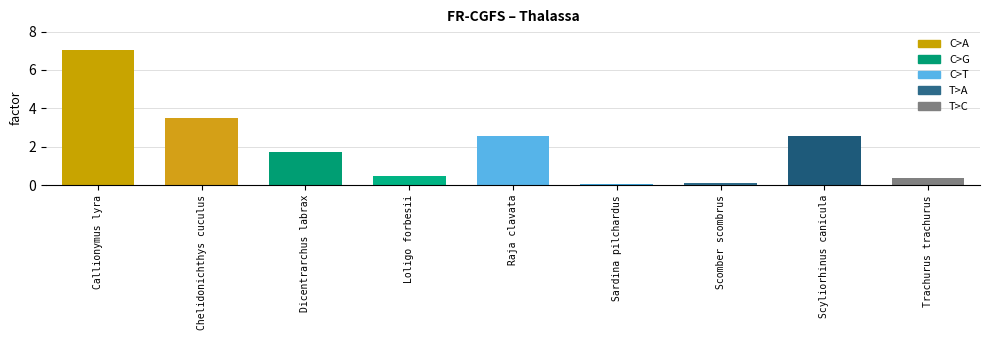

What is the ratio of the value at Callionymus lyra to the value at Dicentrarchus labrax?

4.1